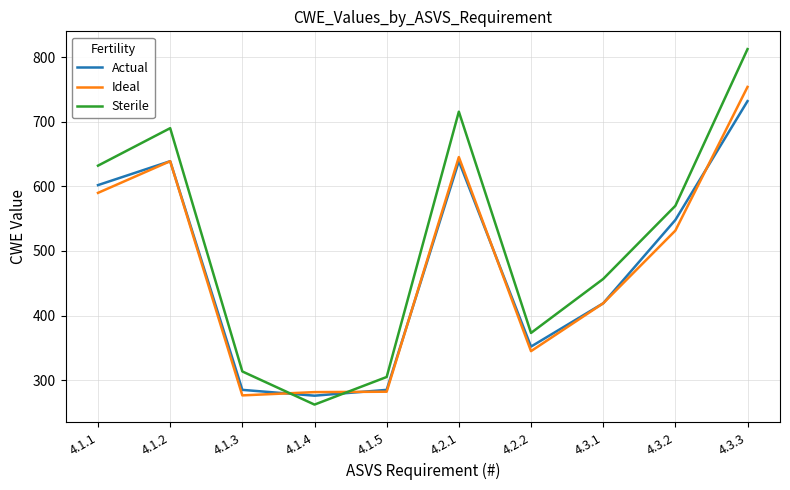

What is the difference between the second highest and second lowest values in the Actual series?

354.0